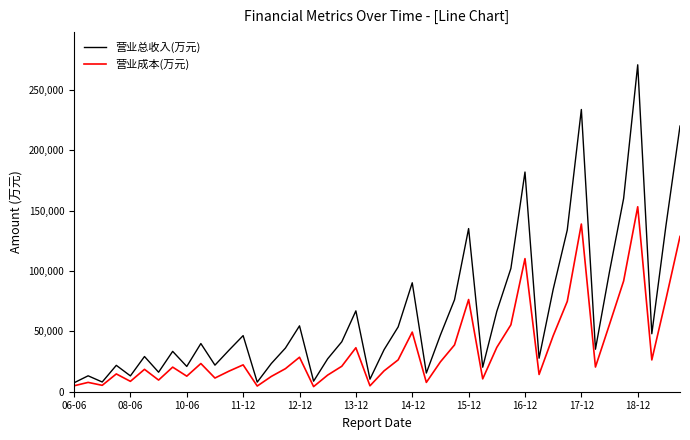

What is the greatest value displayed?

270850